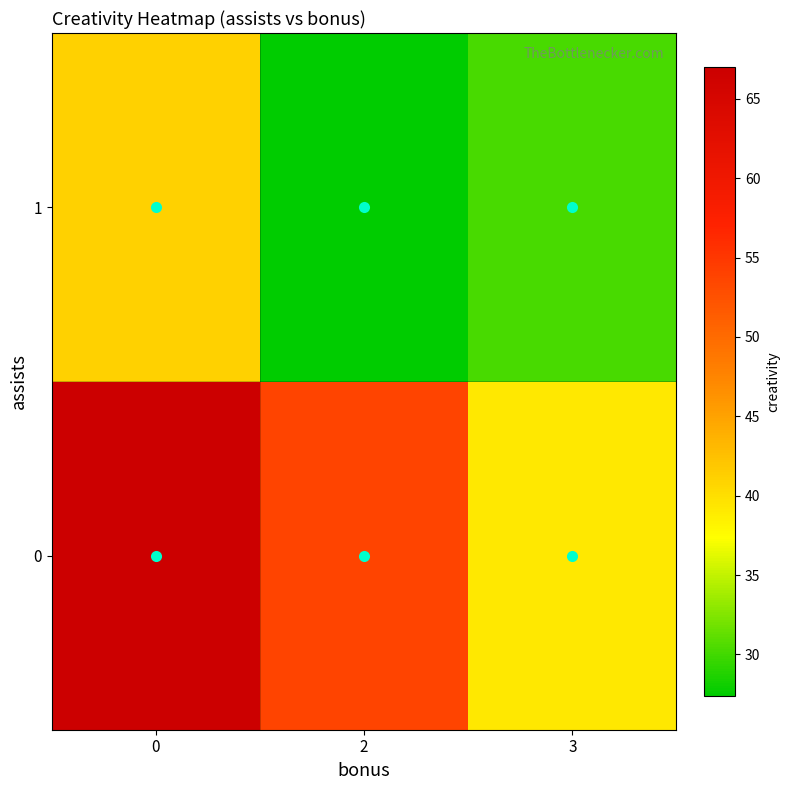

Reading left to right, list all the values displayed in this chart.

0: 0=67.0	2=53.7	3=39.2
1: 0=41.1	2=27.4	3=30.3